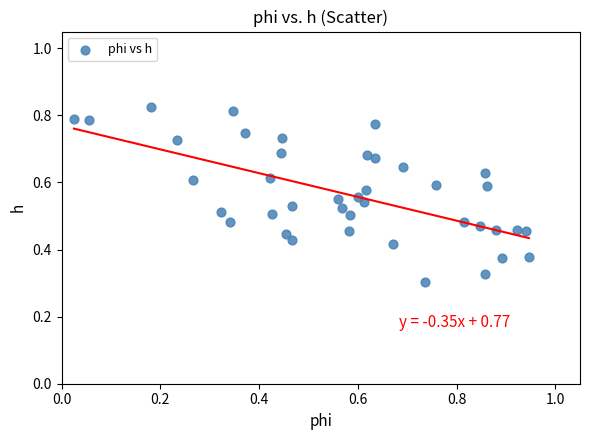

What is the range of X values (max minus min)?

0.9